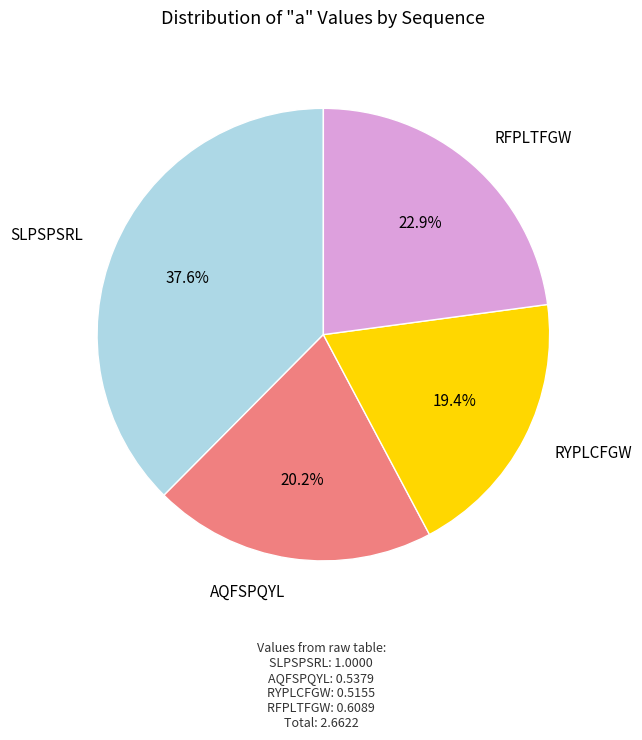

How many segments does this pie chart have?

4